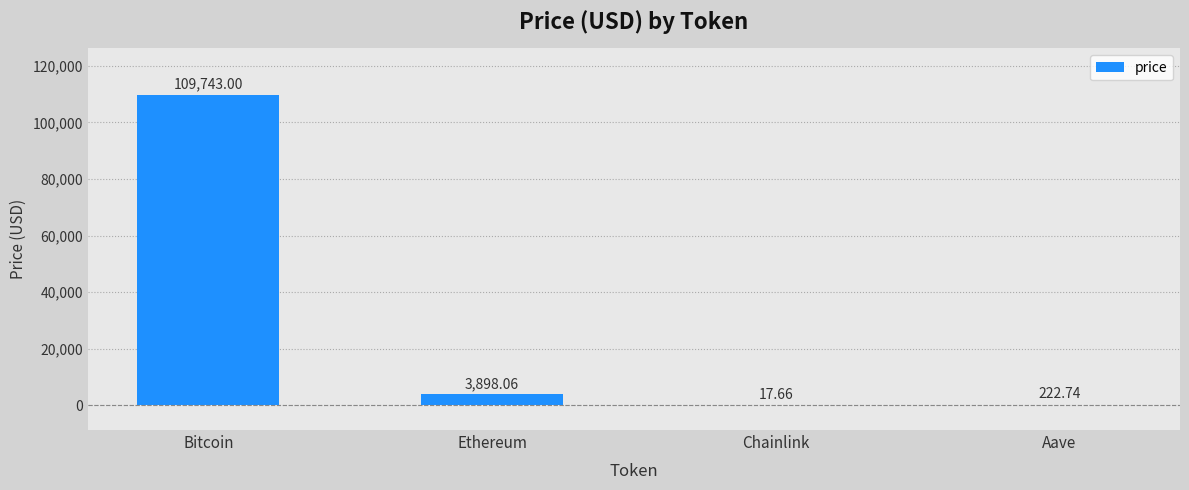

What is the average value?

28470.4